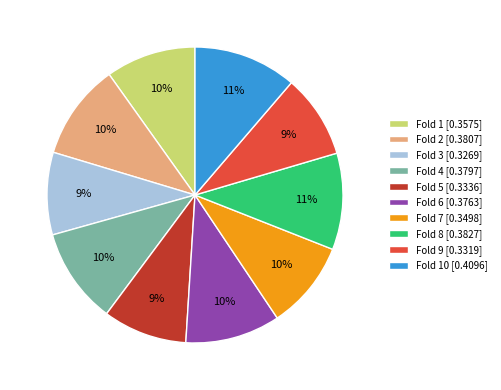

Do Fold 1 [0.3575] and Fold 5 [0.3336] together represent more than half of the pie?

No